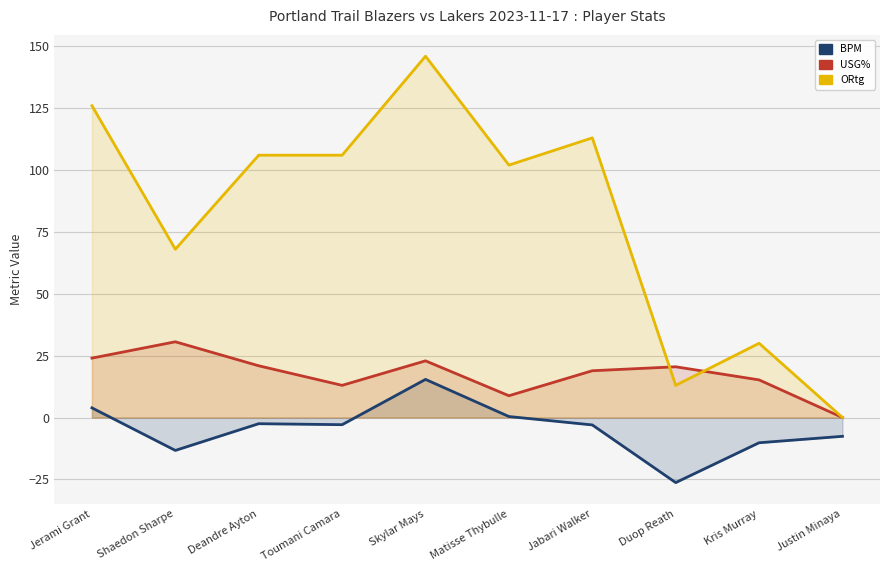

What is the sum of the BPM values at Matisse Thybulle and Shaedon Sharpe?

-12.9